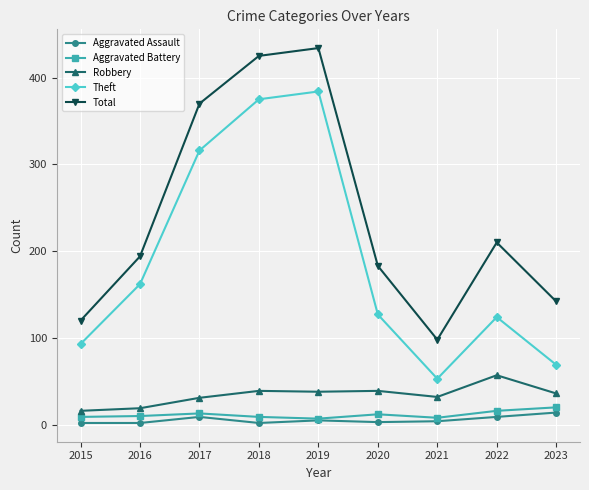

What is the difference between the highest and lowest values at 2016?

192